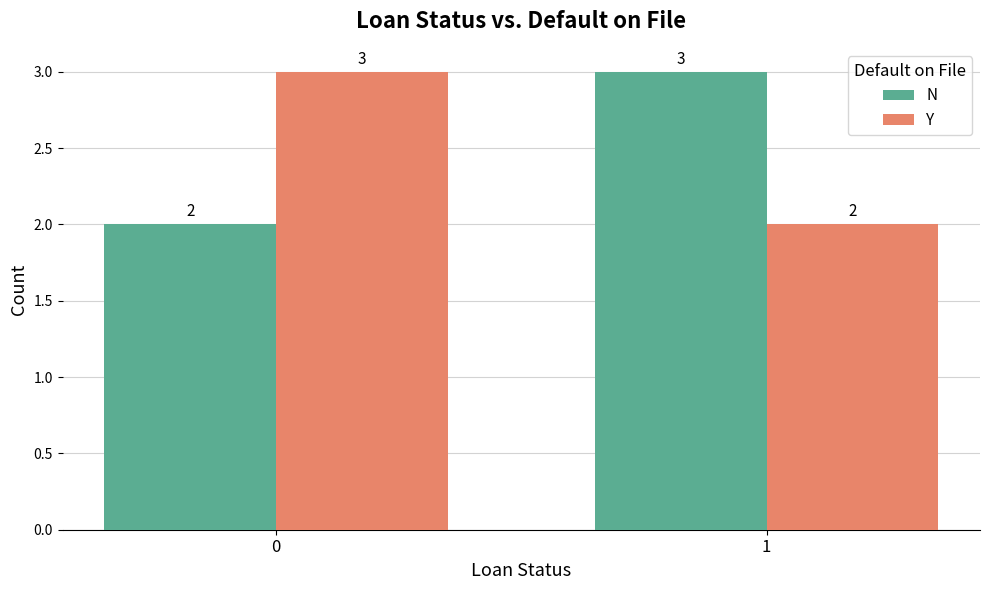

Which category has the lowest value in the Y series?

1